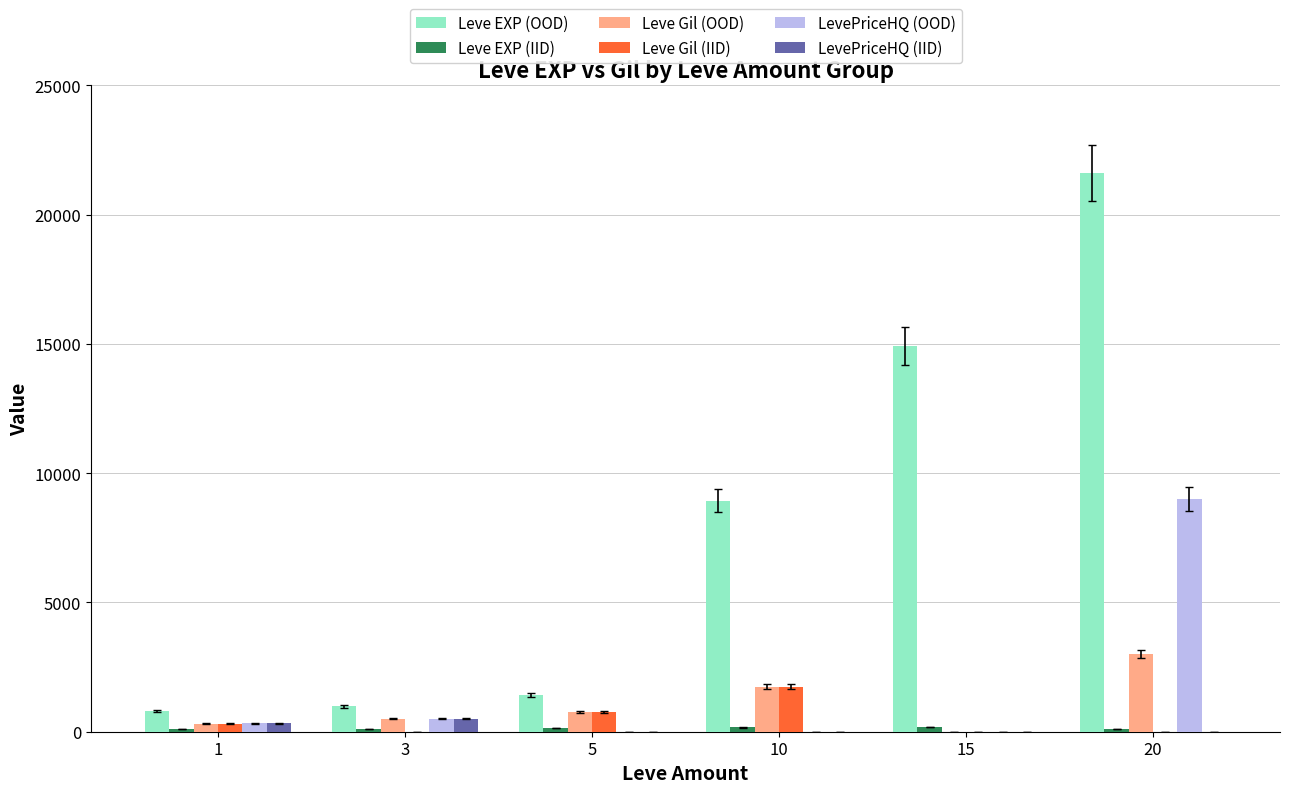

Which series has the widest spread of values?

Leve EXP (OOD)